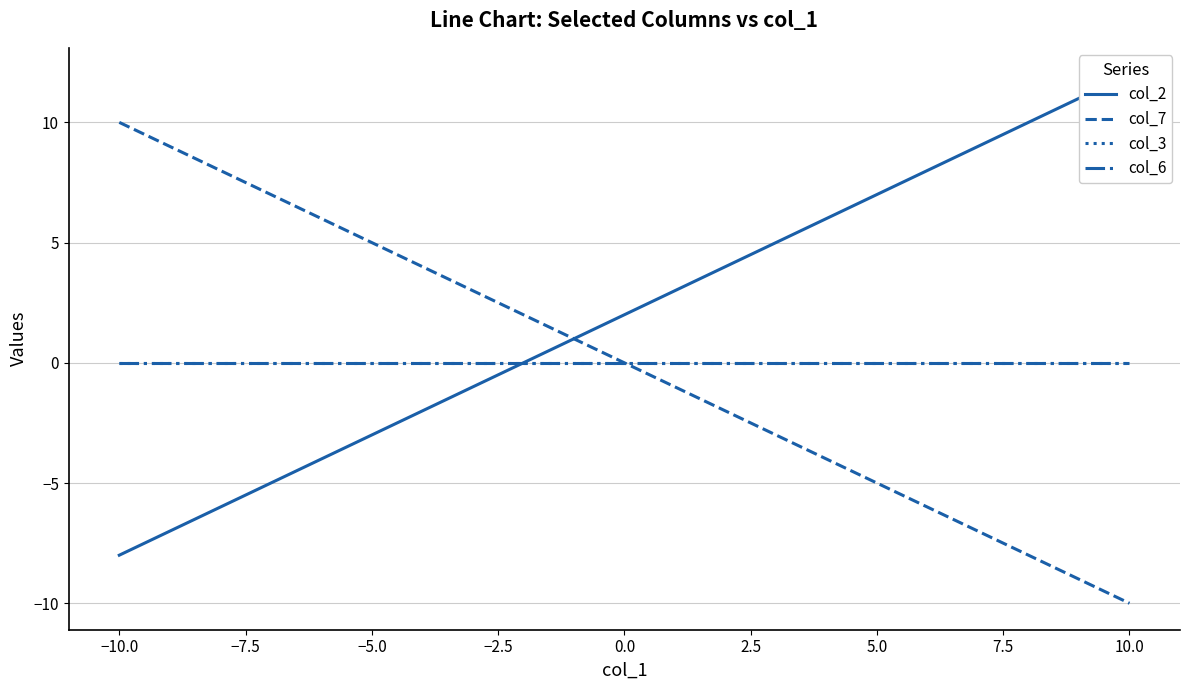

How many values in col_2 are above zero?

1